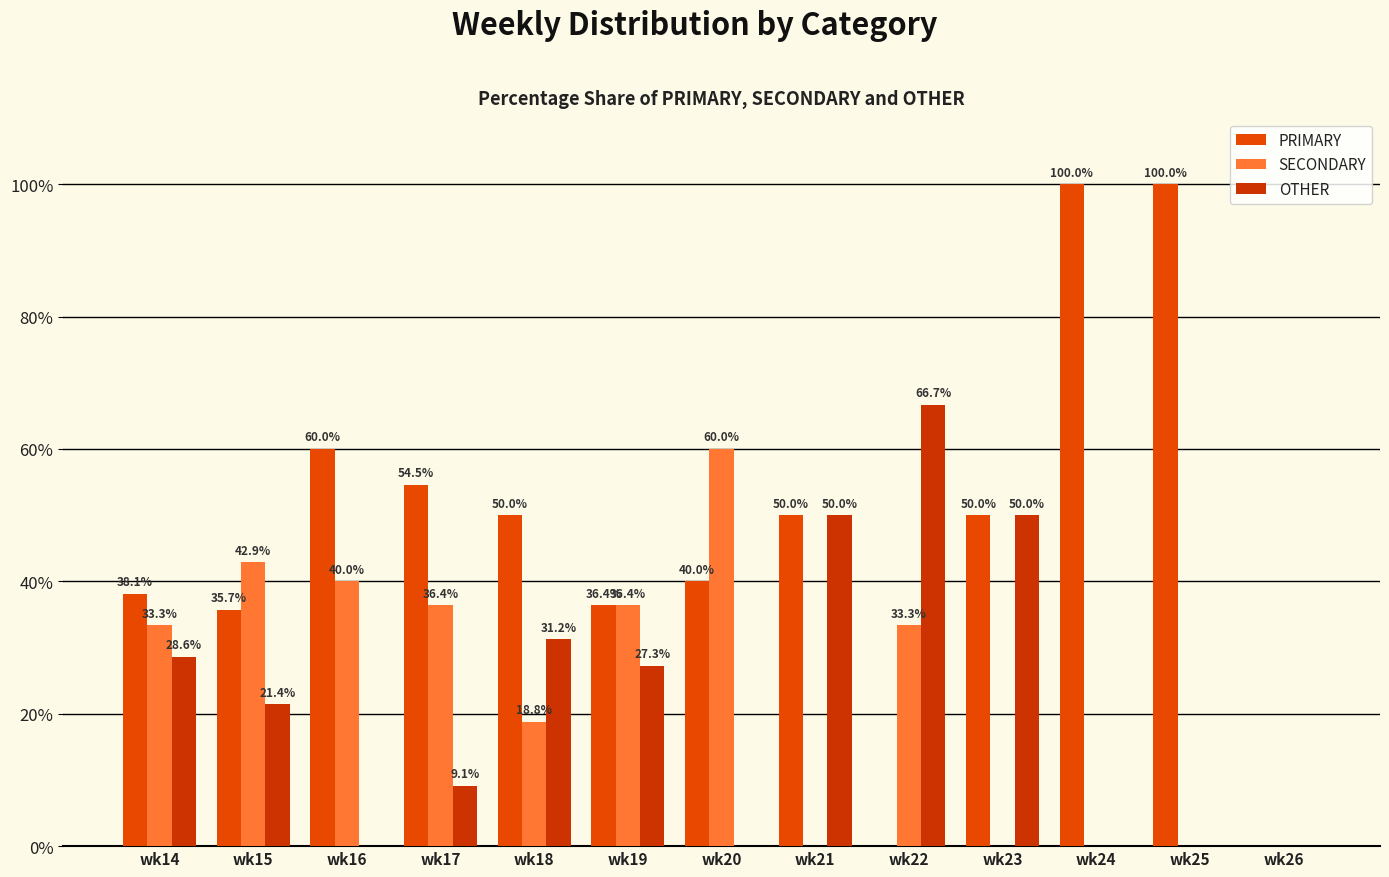

How many positive values does the SECONDARY series have?

8